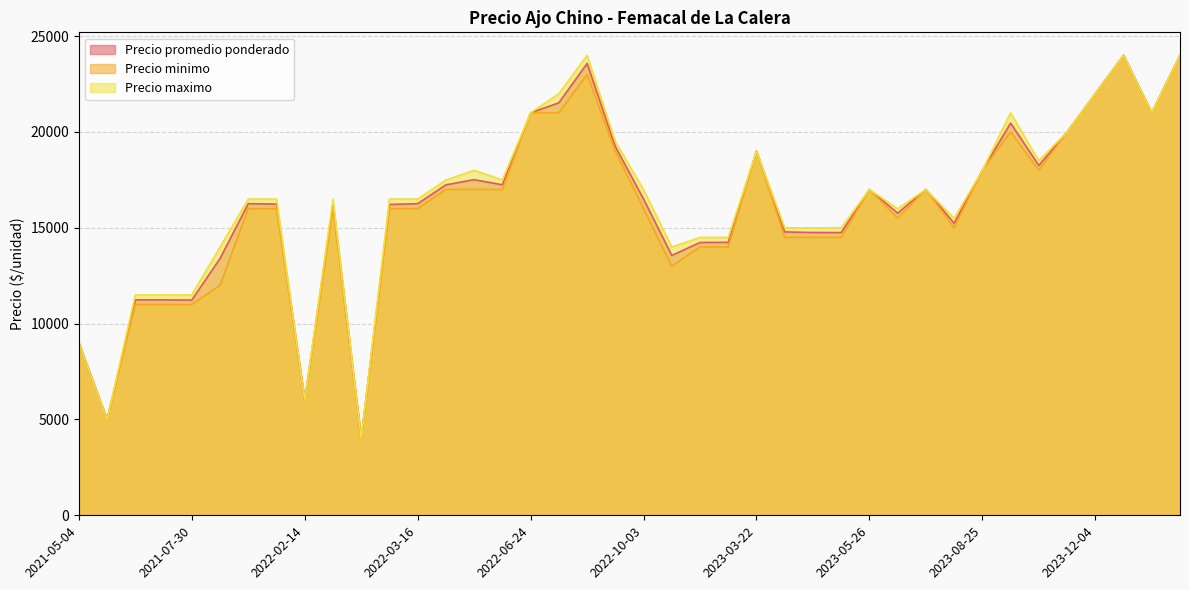

List the series in order of their overall mean, highest first.

Precio maximo, Precio promedio ponderado, Precio minimo